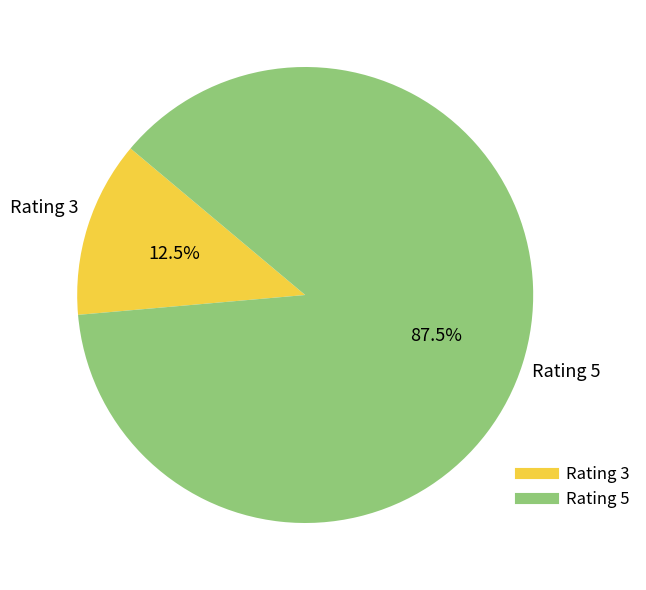

Is there a majority slice in this chart?

Yes